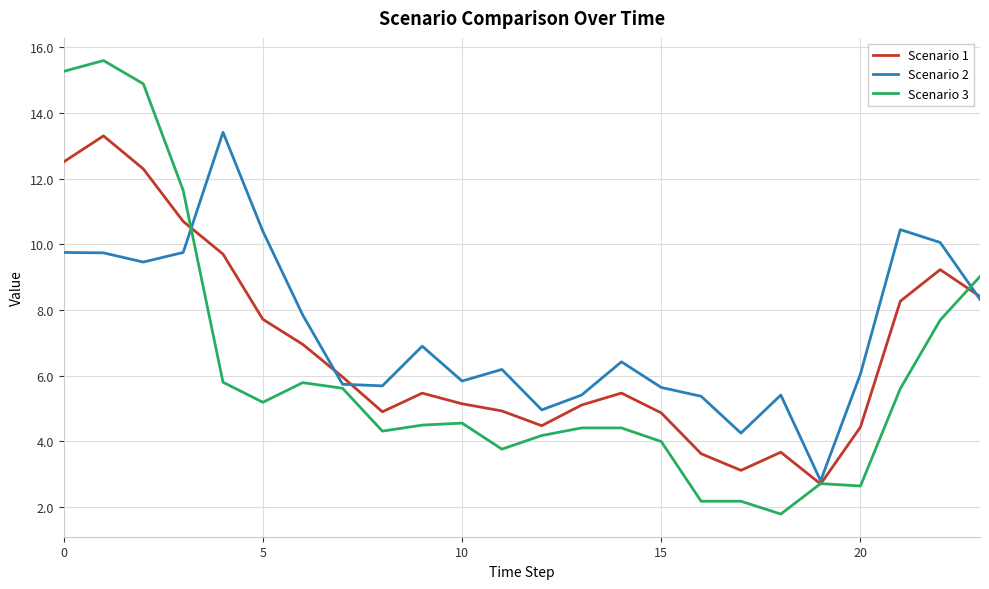

Rank the series by their average value, from highest to lowest.

Scenario 2, Scenario 1, Scenario 3